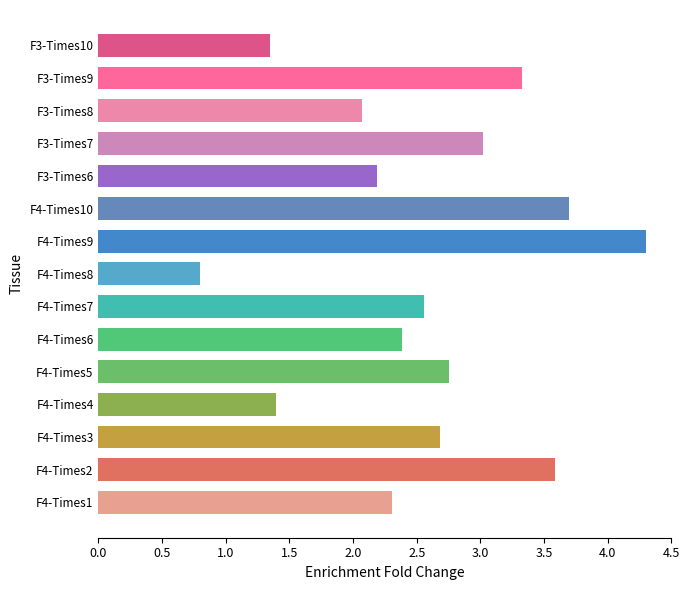

What is the average value?

2.6